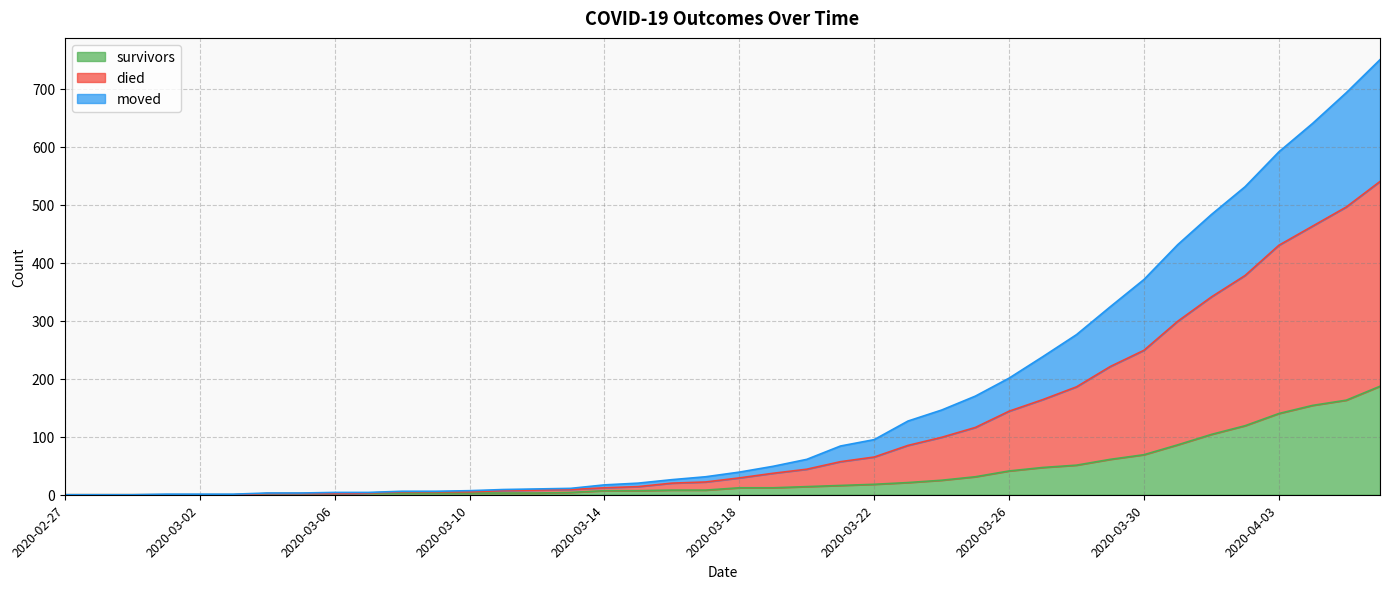

What are all the series names shown in the legend?

survivors, died, moved